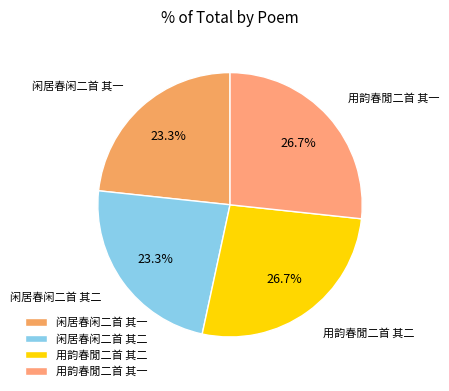

Is there any slice that represents more than half of the pie?

No